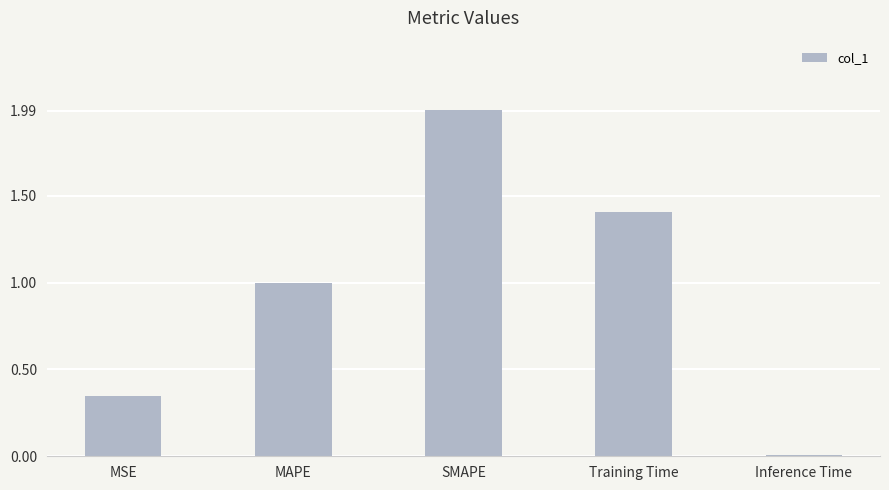

What value does the data have at Training Time?

1.4